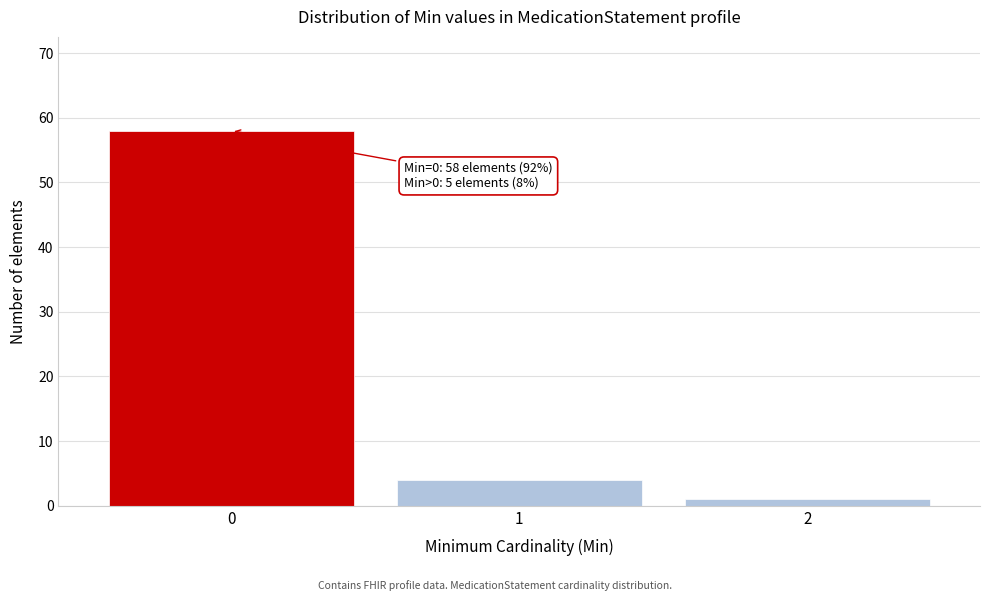

Reading left to right, what are all the values shown in this chart?

0=58	1=4	2=1